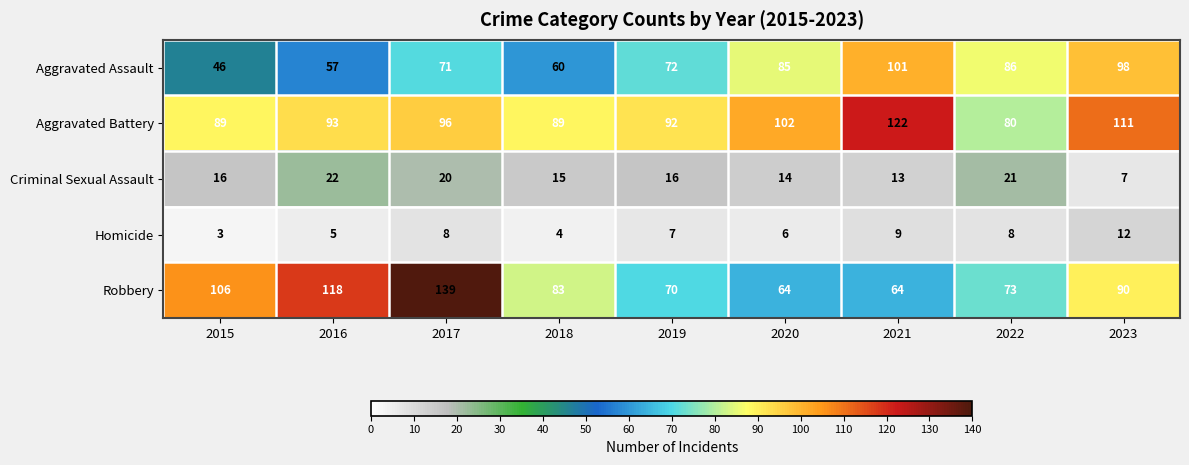

What is the maximum value shown in the chart?

139